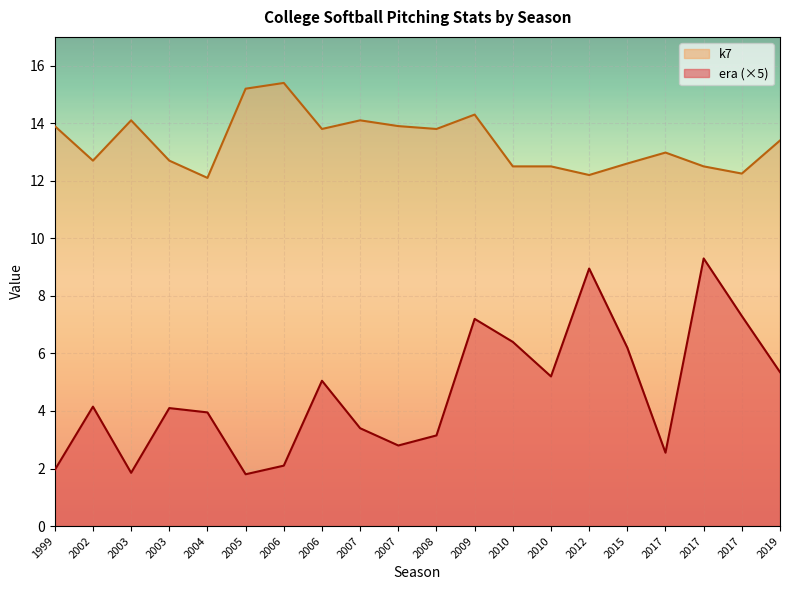

Reading left to right, extract all data points from this chart.

era: 2006=0.4	2005=0.4	2009=1.4	2007=0.7	2003=0.4	2007=0.6	1999=0.4	2006=1.0	2008=0.6	2019=1.1	2017=0.5	2002=0.8	2003=0.8	2015=1.2	2017=1.9	2010=1.3	2010=1.0	2017=1.5	2012=1.8	2004=0.8
k7: 2006=15.4	2005=15.2	2009=14.3	2007=14.1	2003=14.1	2007=13.9	1999=13.9	2006=13.8	2008=13.8	2019=13.4	2017=13.0	2002=12.7	2003=12.7	2015=12.6	2017=12.5	2010=12.5	2010=12.5	2017=12.2	2012=12.2	2004=12.1